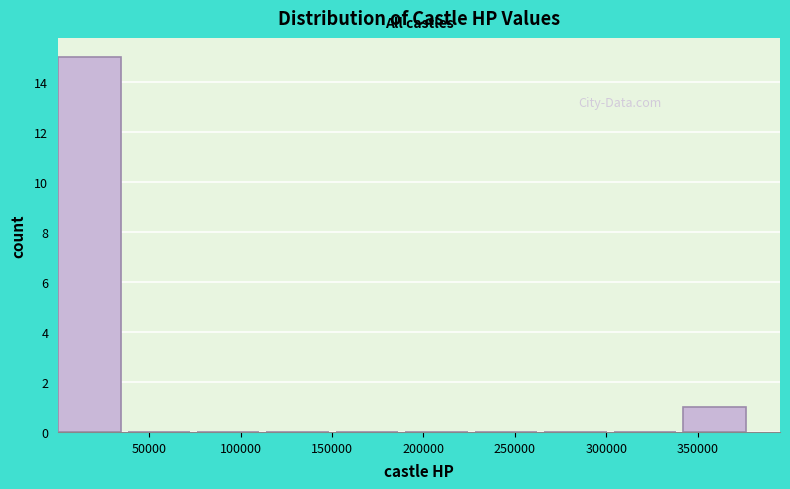

Reading left to right, list every bar in this chart as the range it spans on the x-axis followed by its height. Neither the bar edges nor the heights are printed on the chart, so give them approximately, as read against the axes.

0 to 40000: 15
40000 to 75000: 0
75000 to 115000: 0
115000 to 150000: 0
150000 to 190000: 0
190000 to 230000: 0
230000 to 265000: 0
265000 to 305000: 0
305000 to 340000: 0
340000 to 380000: 1